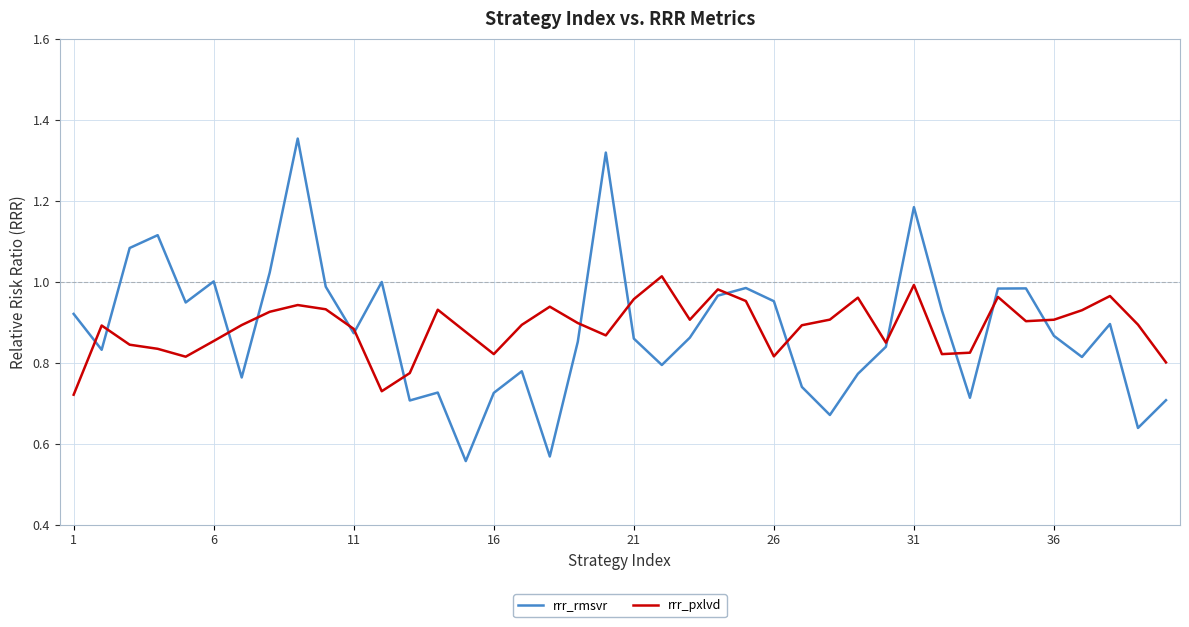

Which series has the largest range (max minus min)?

rrr_rmsvr